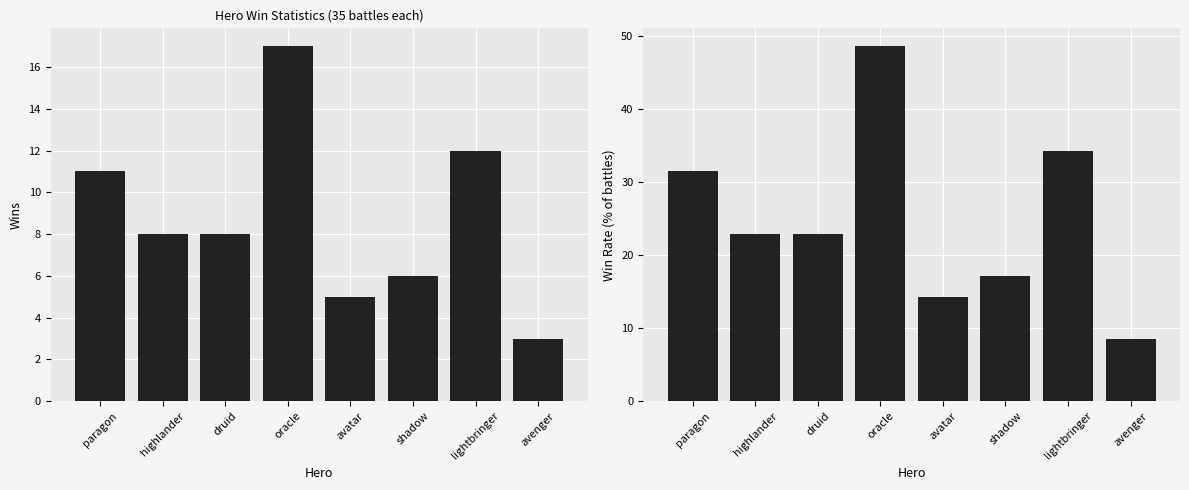

At how many categories does at least one series exceed 39?

1